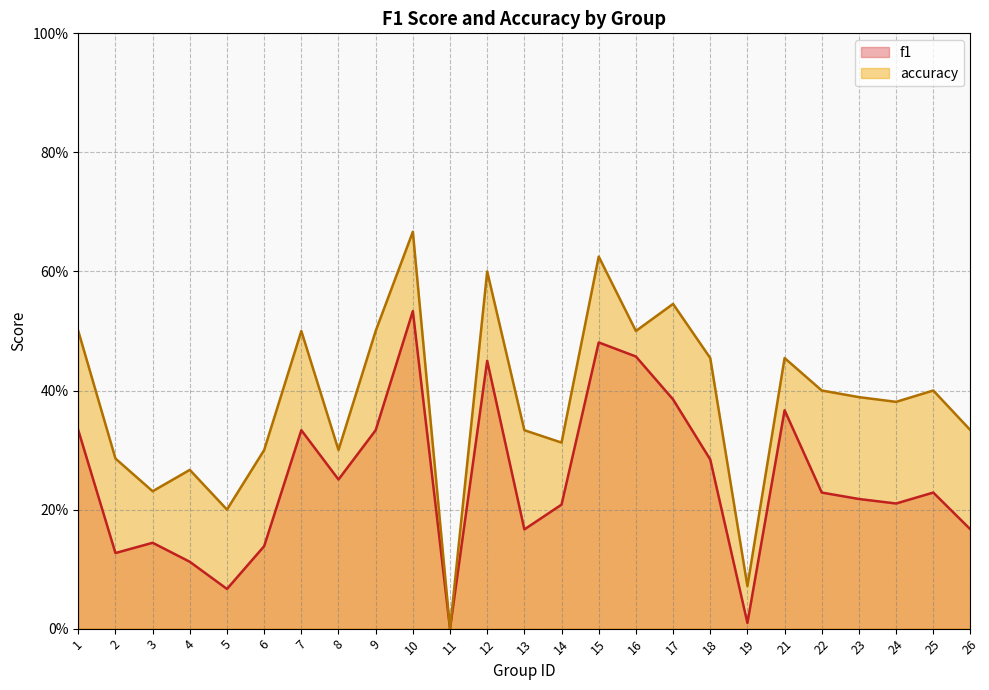

Is it true that accuracy equals 0.2 at 3?

True